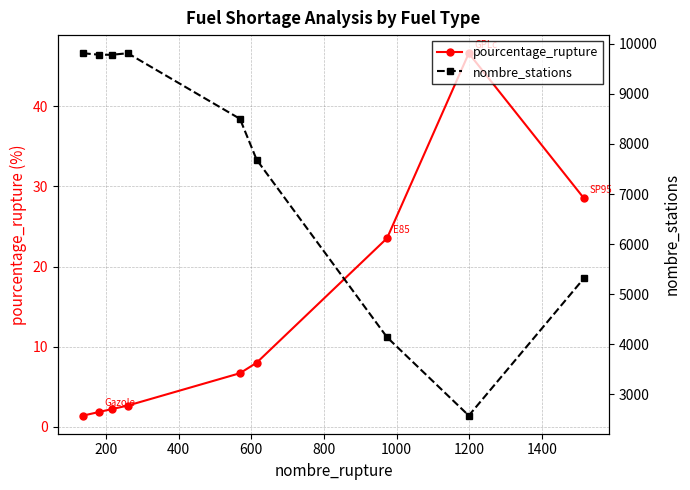

True or false: pourcentage_rupture has more than 2 points higher than both neighbors.

False